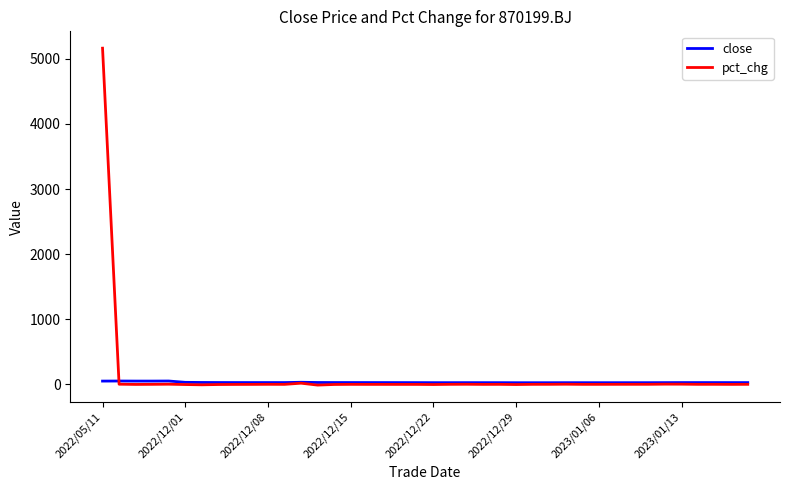

Rank the series by their maximum value, from highest to lowest.

pct_chg, close